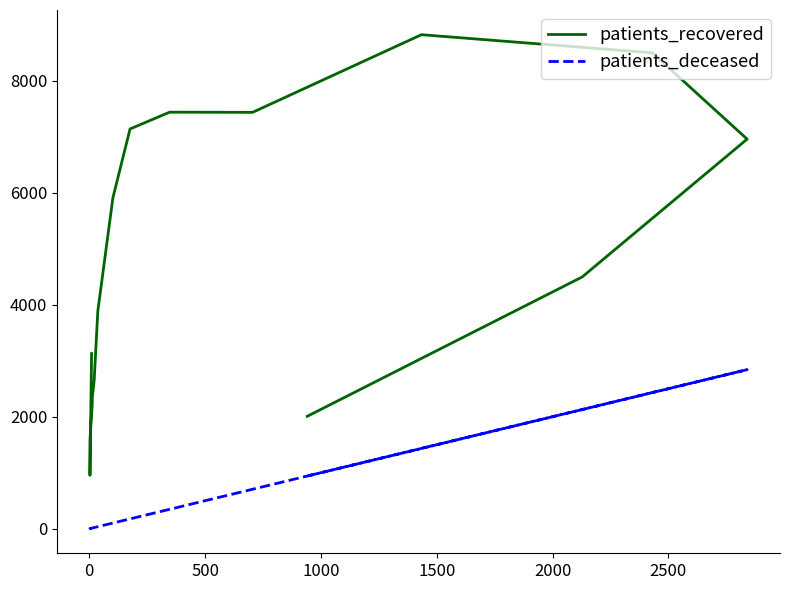

What is the difference between the maximum and minimum values in the patients_recovered series?

7866